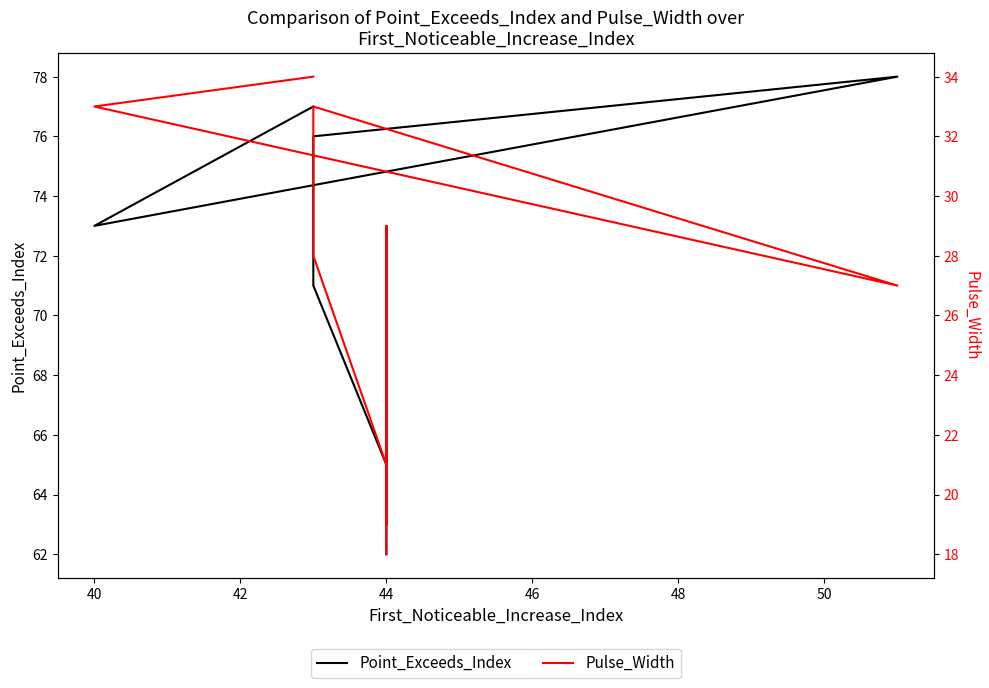

True or false: Pulse_Width and Point_Exceeds_Index intersect in this chart.

False